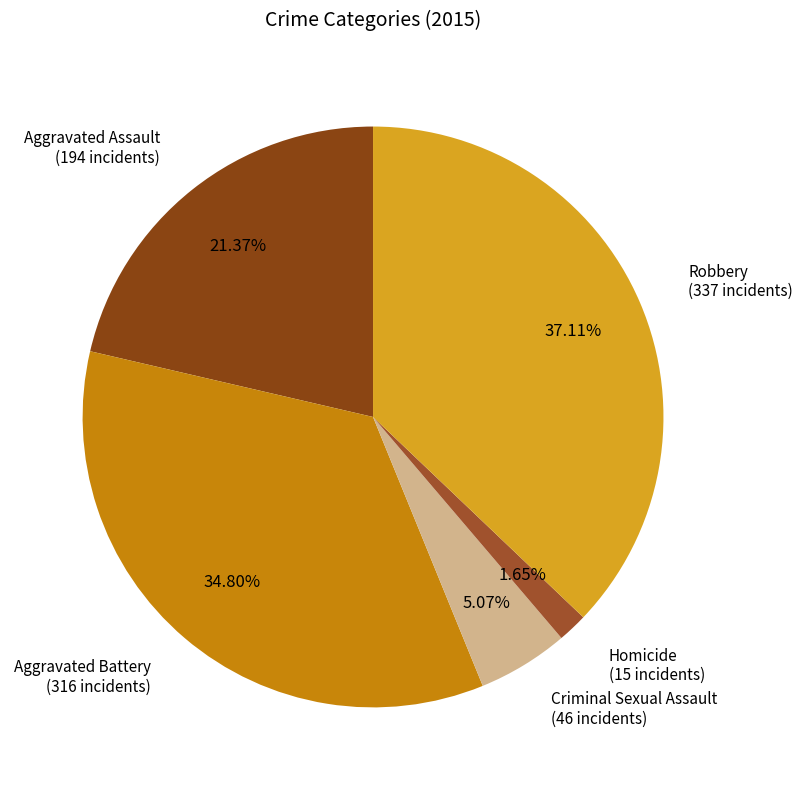

Is there any slice that represents more than half of the pie?

No